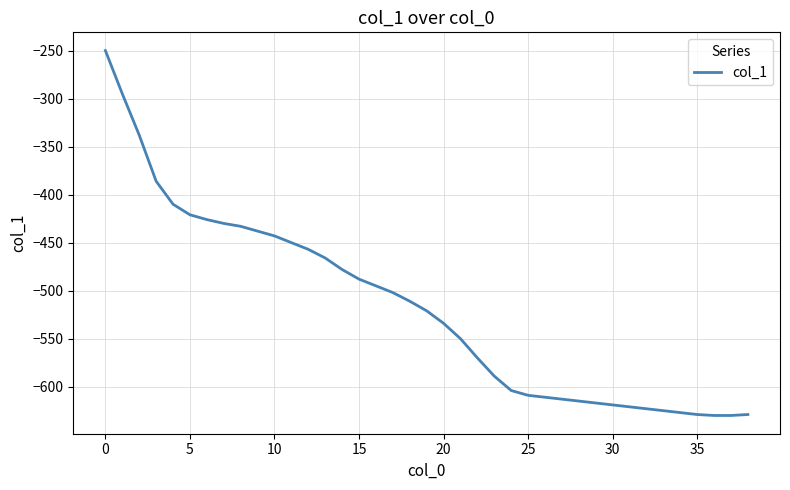

What is the greatest value displayed?

-250